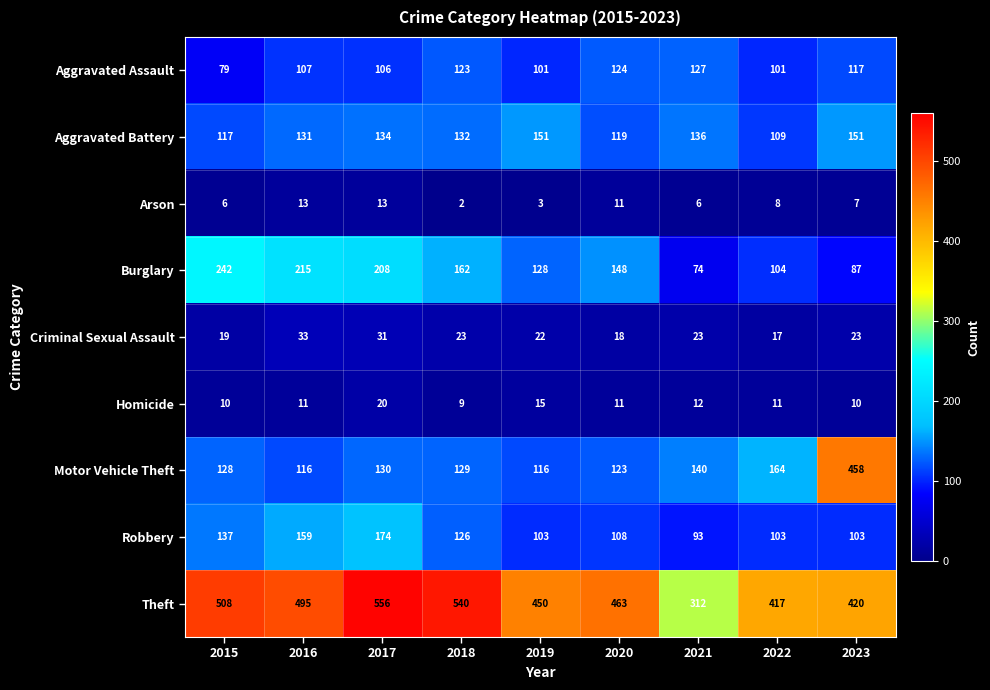

What value does the Homicide series have at 2015, to the nearest 5?

10